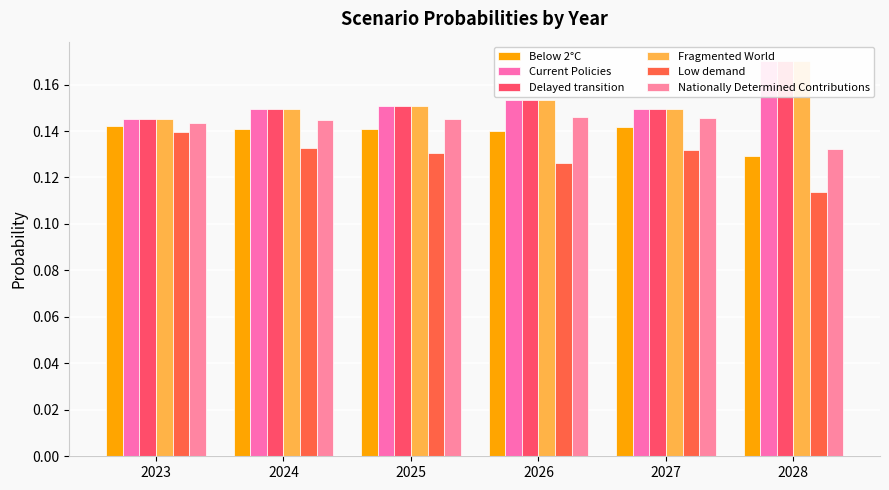

What is the value of the Below 2°C bar at the 1st from the left?

0.1